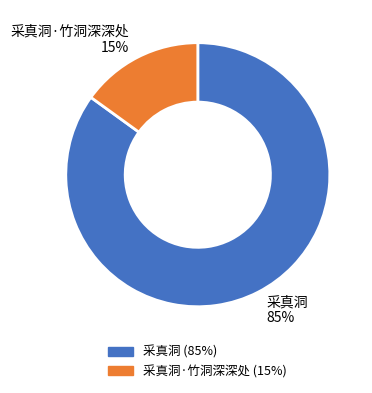

To the nearest percent, what is the average slice percentage?

50%